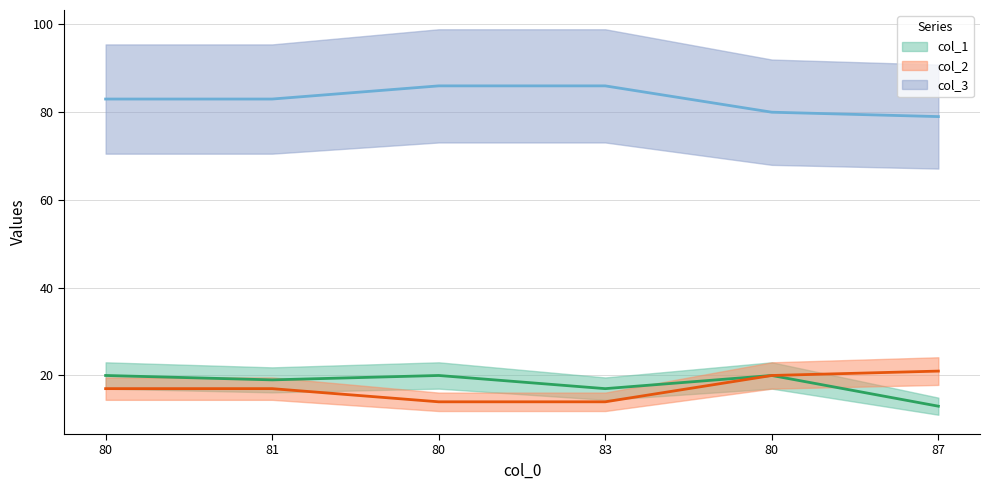

Which category has the highest value in the col_3 (line) series?

80